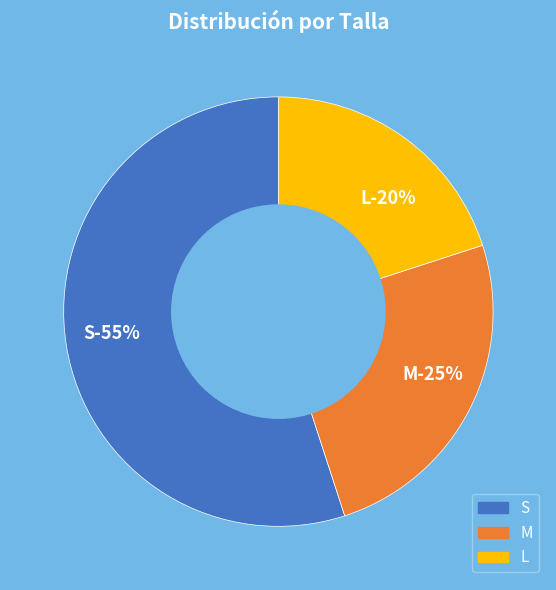

Is there a majority slice in this chart?

Yes